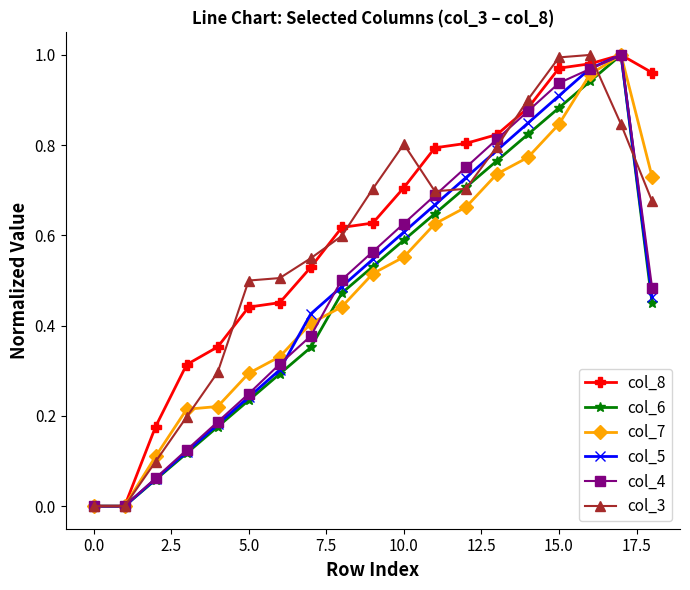

How many interior local peaks does the col_5 series have?

1